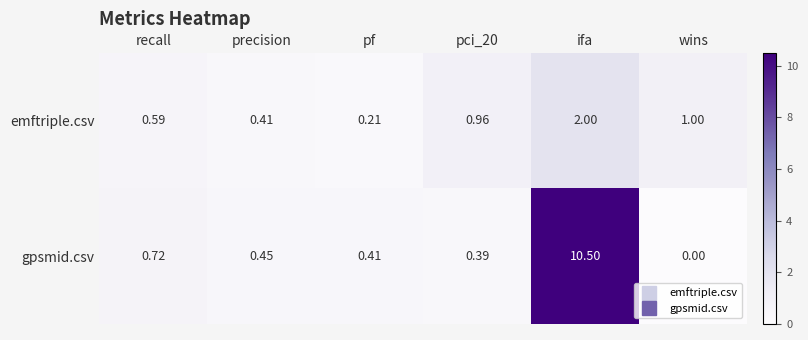

Which category has the highest value across all series?

ifa